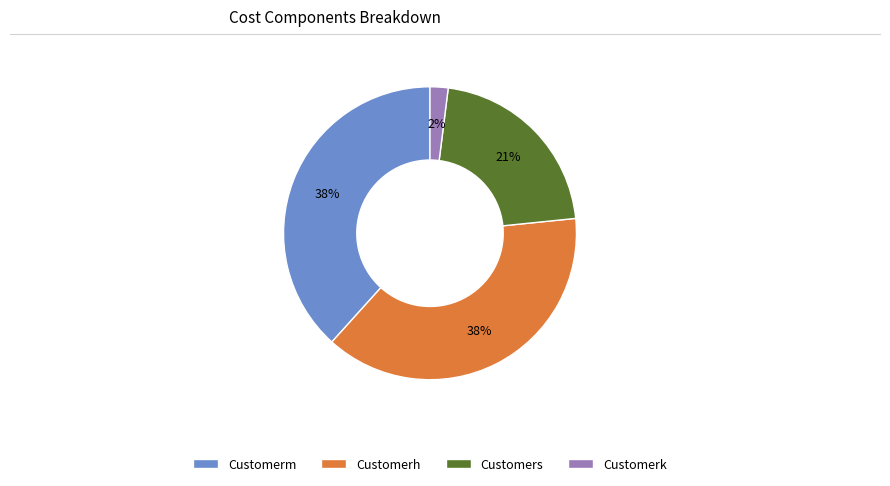

Is the sum of Customerh and Customerm greater than half?

Yes